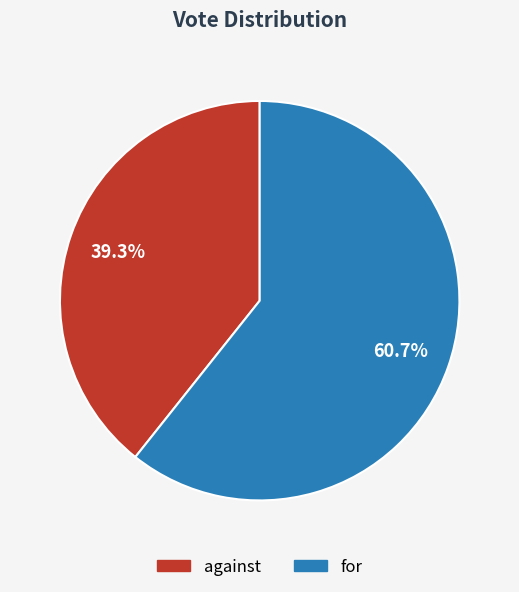

Is there a majority slice in this chart?

Yes